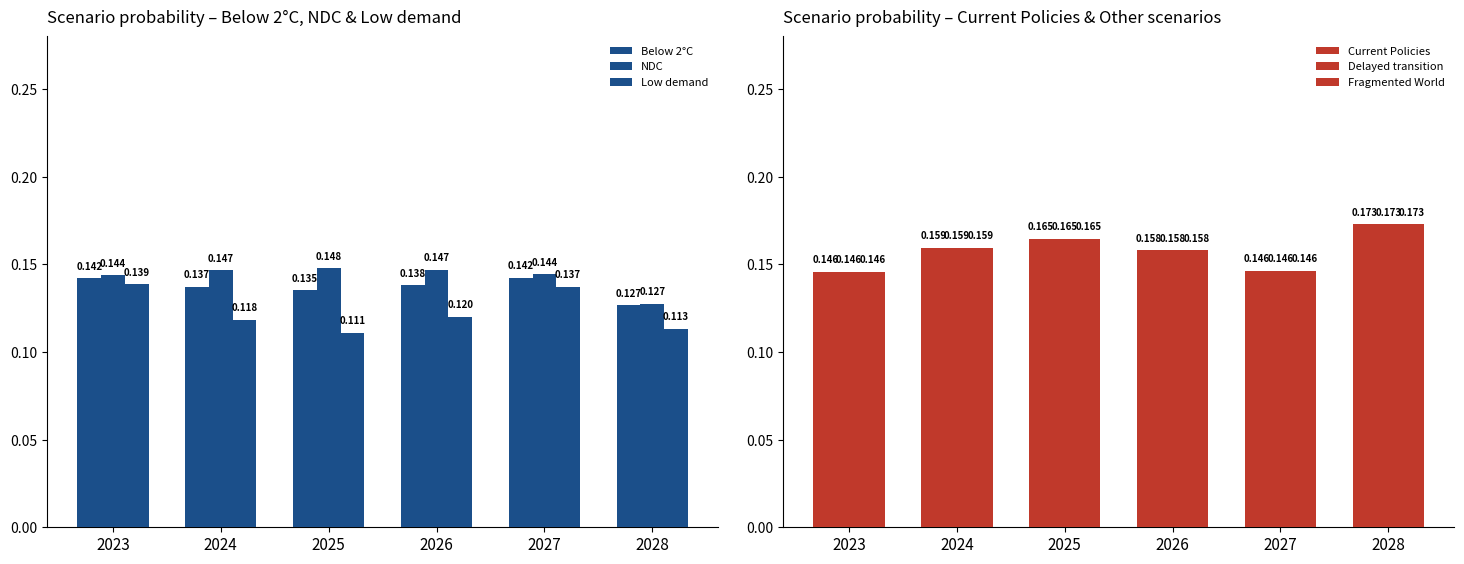

List the series in order of their peak value, lowest first.

Low demand, Below 2°C, NDC, Delayed transition, Current Policies, Fragmented World